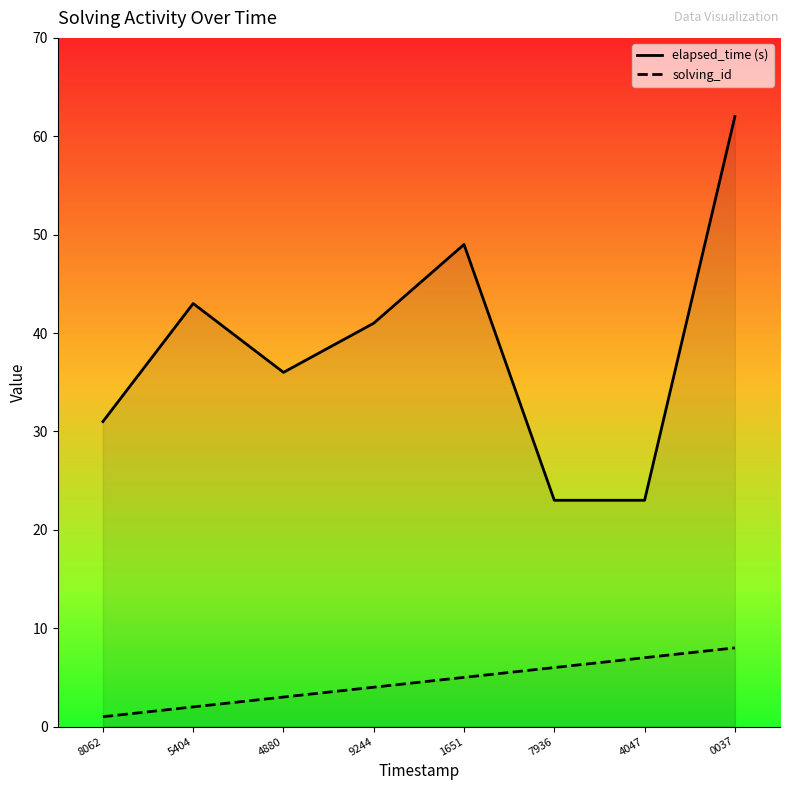

Reading left to right, transcribe all the data shown in this chart.

elapsed_time (s): 31	43	36	41	49	23	23	62
solving_id: 1	2	3	4	5	6	7	8